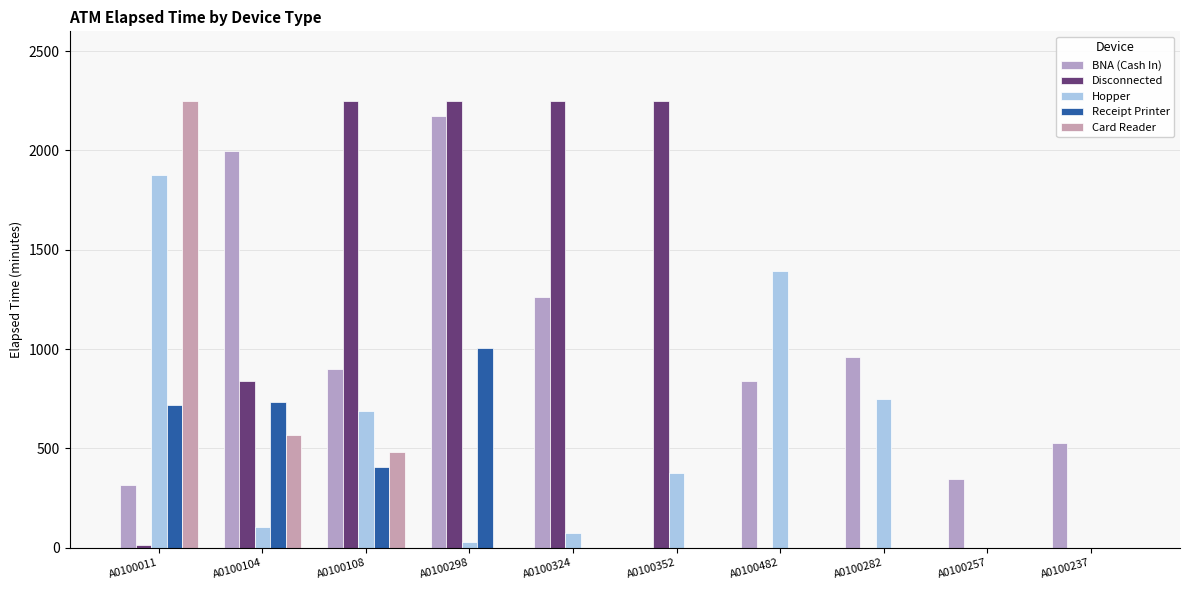

At how many categories does at least one series exceed 658?

8